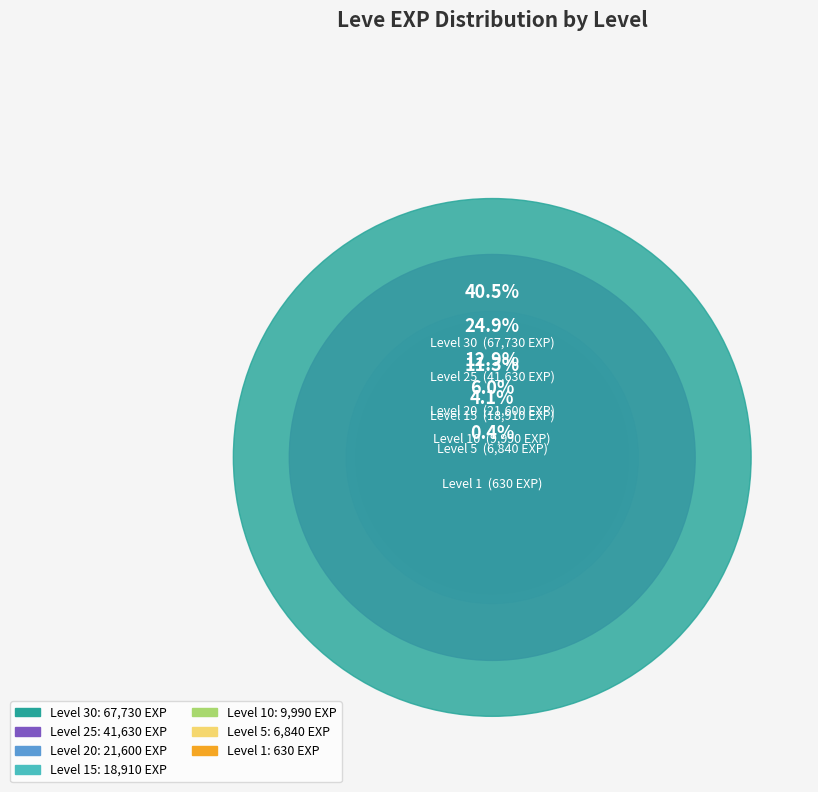

Is there a majority slice in this chart?

No